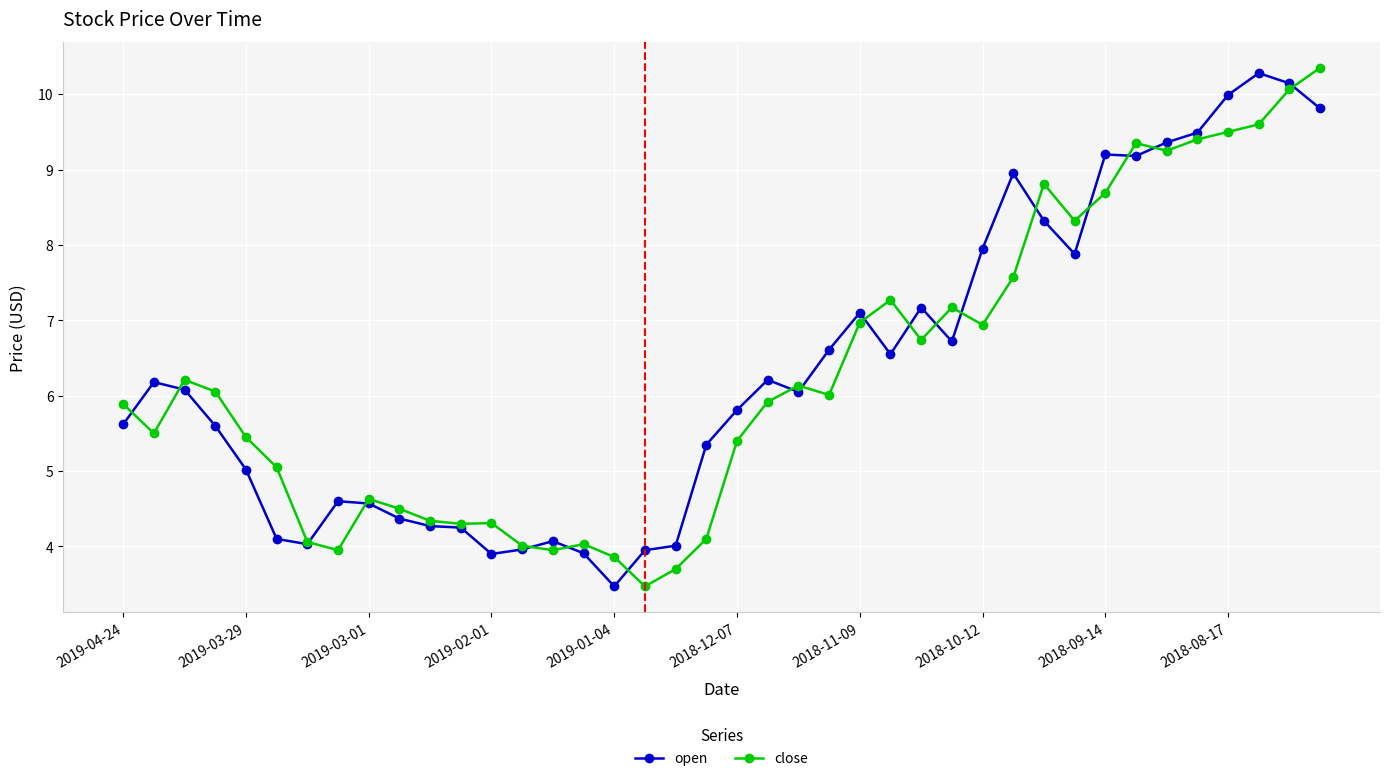

True or false: close has more than 2 points higher than both neighbors.

True